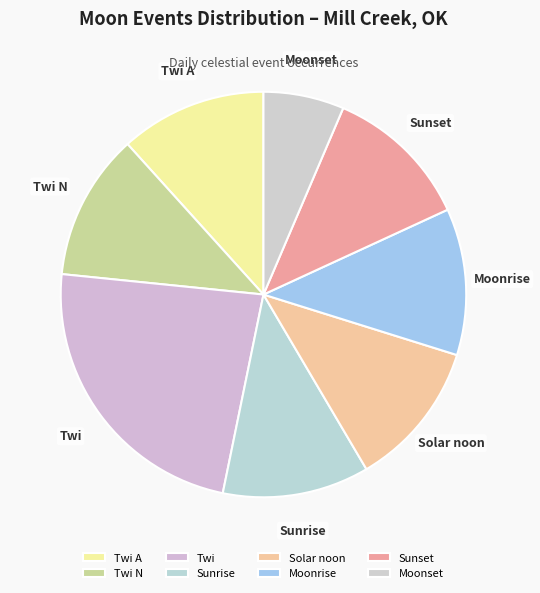

Combined, do Sunset and Sunrise account for over 50%?

No